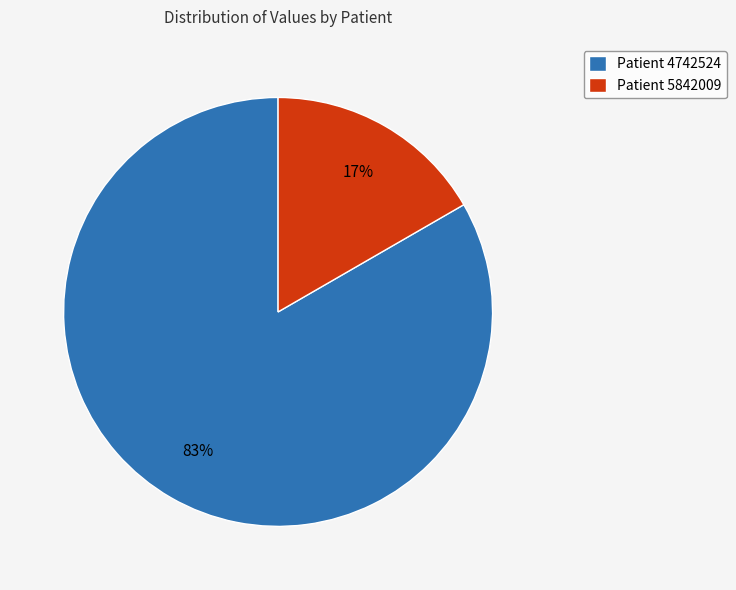

Which slice represents more than half of the pie?

Patient 4742524